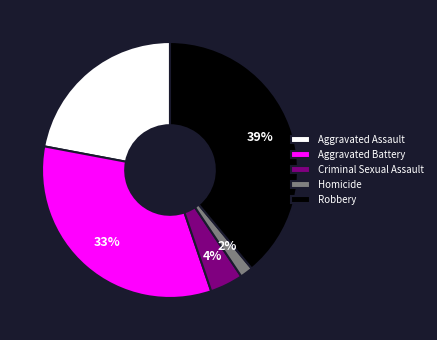

Is there any slice that represents more than half of the pie?

No